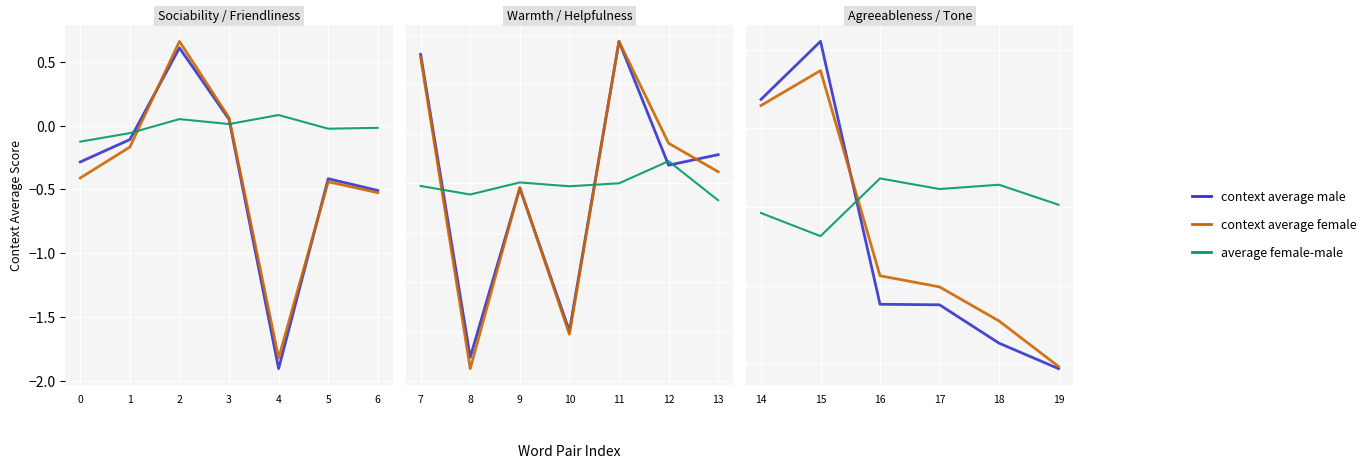

The context average female series shows -0.5 at 18. True or false?

False